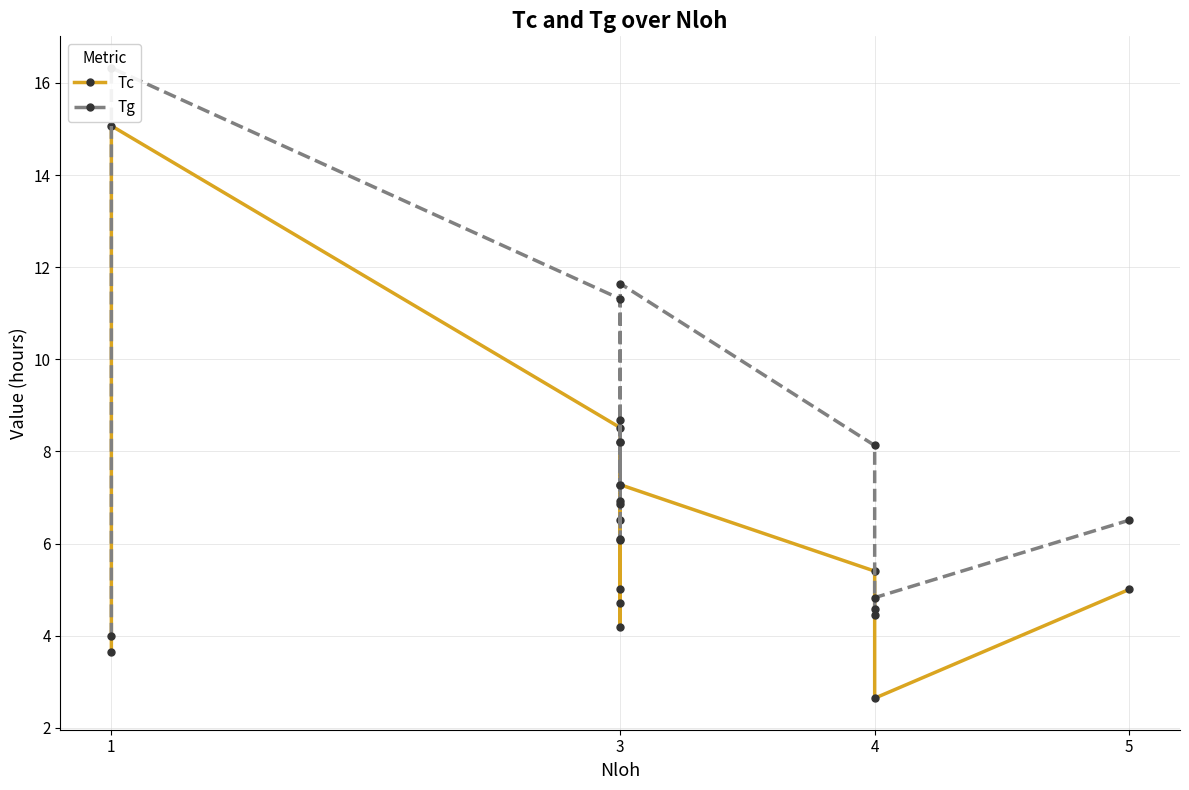

Reading left to right, what are all the values shown in this chart?

Tc: 3.6	15.1	8.5	4.7	6.1	6.5	5.0	4.2	8.2	7.3	5.4	4.4	2.6	5.0
Tg: 4.0	16.3	11.3	6.1	8.7	6.9	6.8	7.3	8.2	11.6	8.1	4.6	4.8	6.5